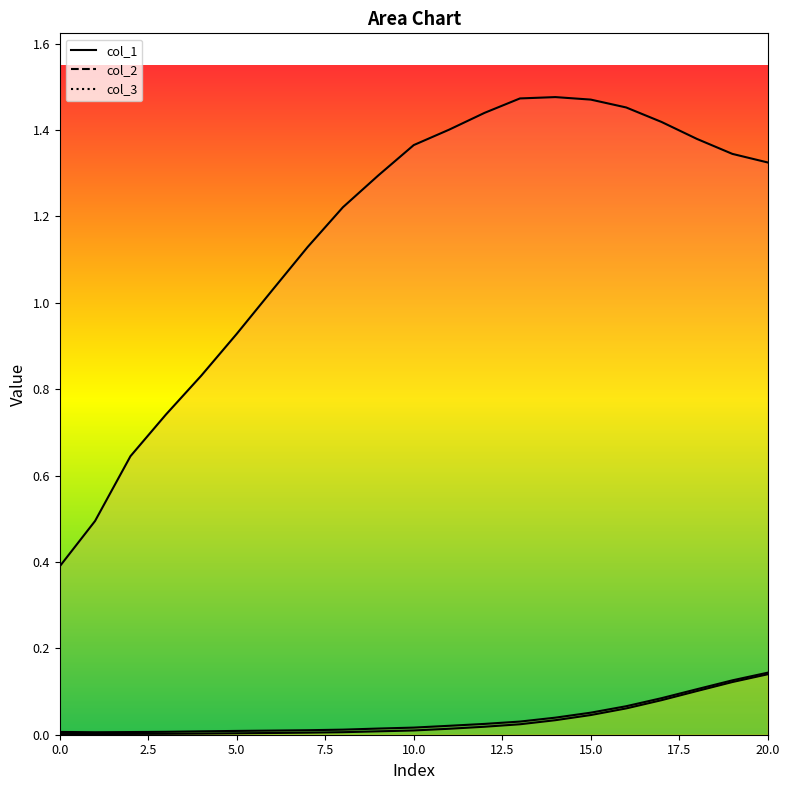

True or false: col_1 has a value of 0.7 at 3.

True